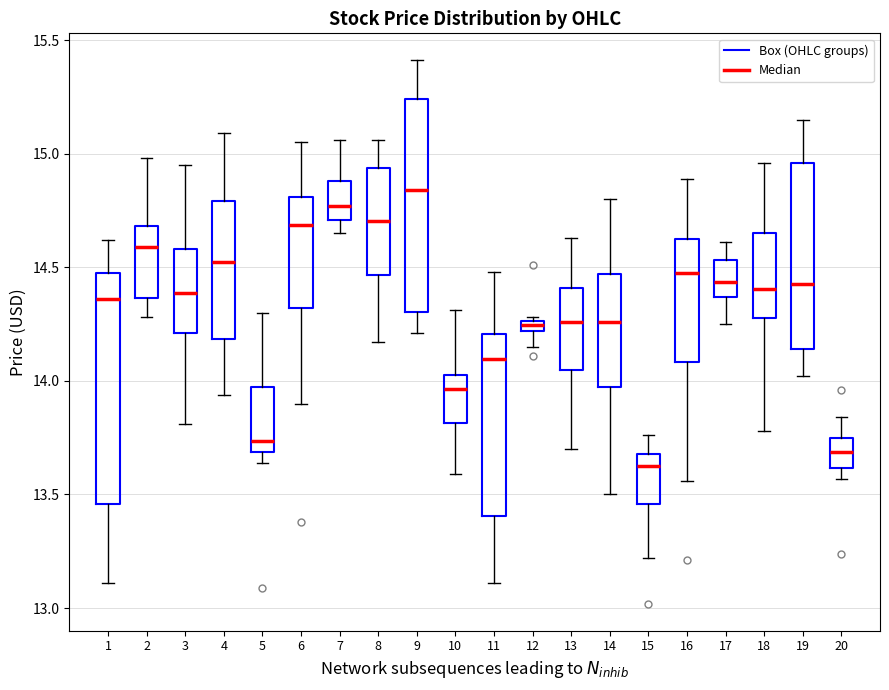

Comparing the boxes themselves (not the whiskers), which one is the tallest?

1